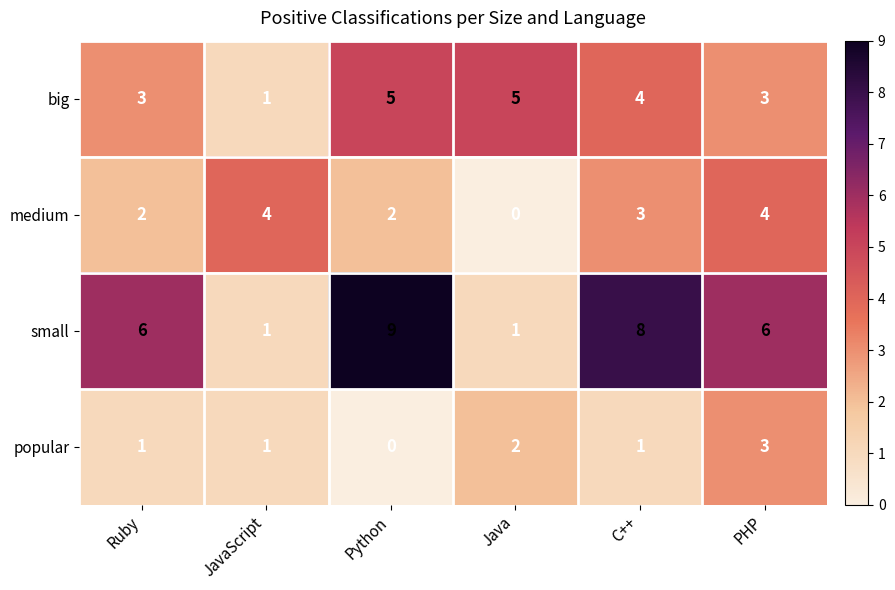

True or false: medium has a value of 3 at Python.

False